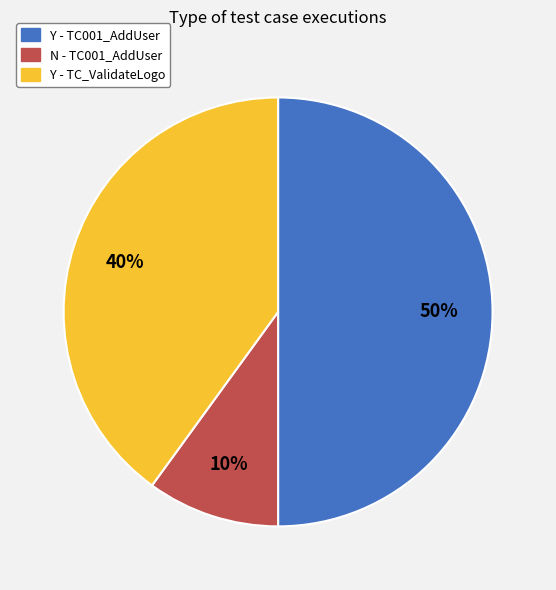

Is it true that Y - TC001_AddUser is 63% of the pie?

False